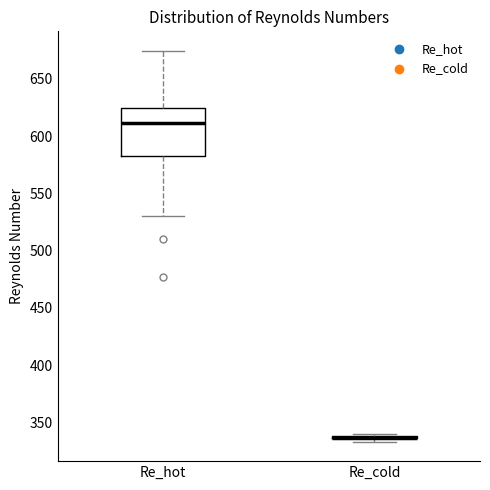

Where is the upper edge of the box for Re_hot on the y-axis? The values are not printed on the chart, so give them approximately, as read against the axis.

625